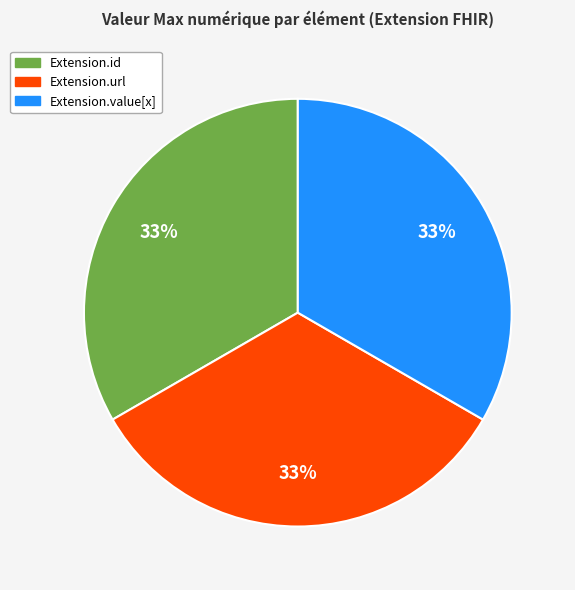

How many segments does this pie chart have?

3